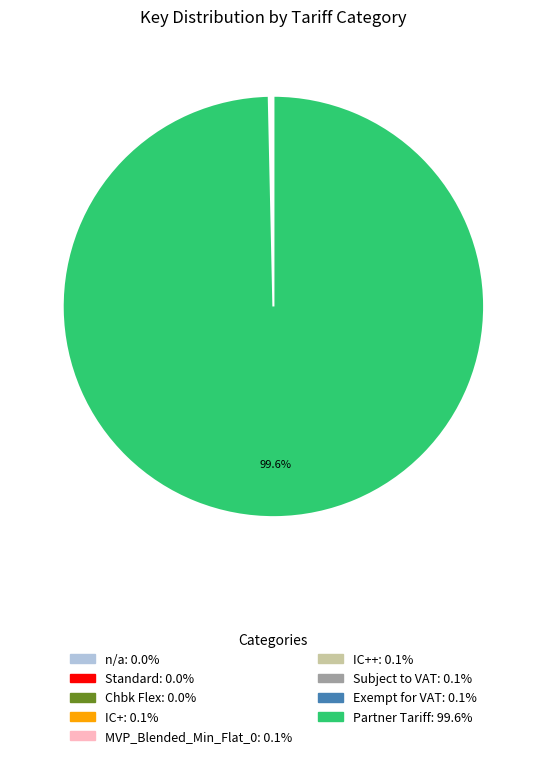

To the nearest percent, what is the average slice percentage?

11%